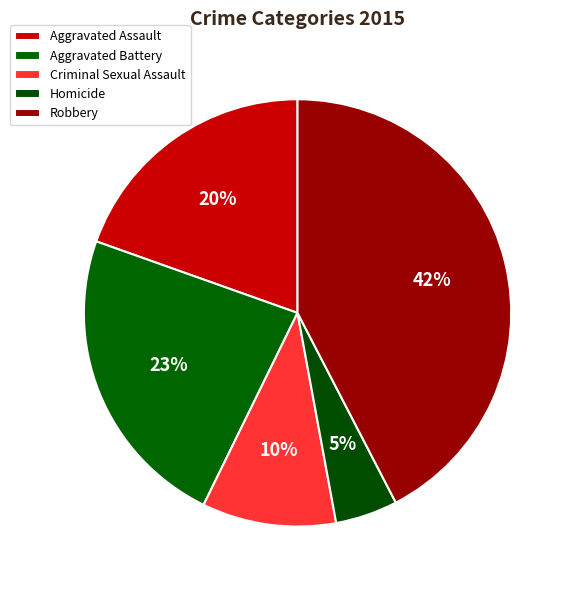

How many segments does this pie chart have?

5